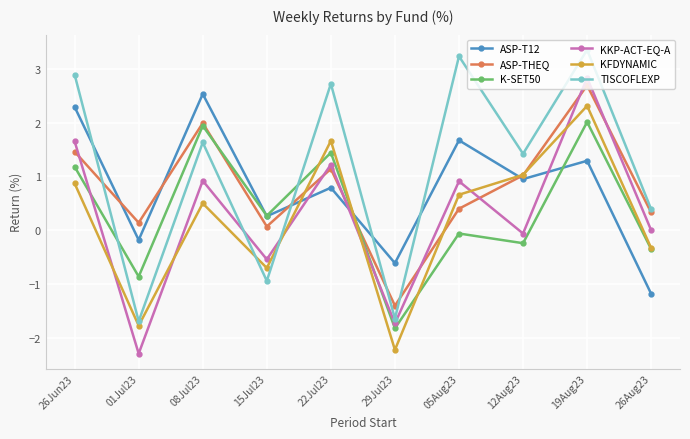

Is this an area chart (filled region under the line)?

No